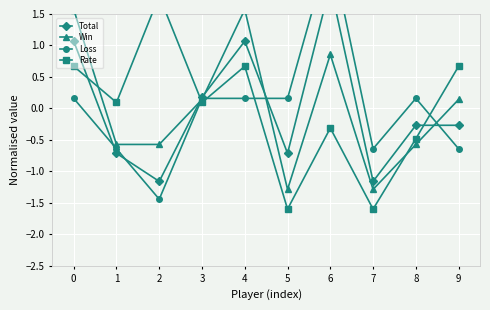

How many lines are shown in the chart?

4